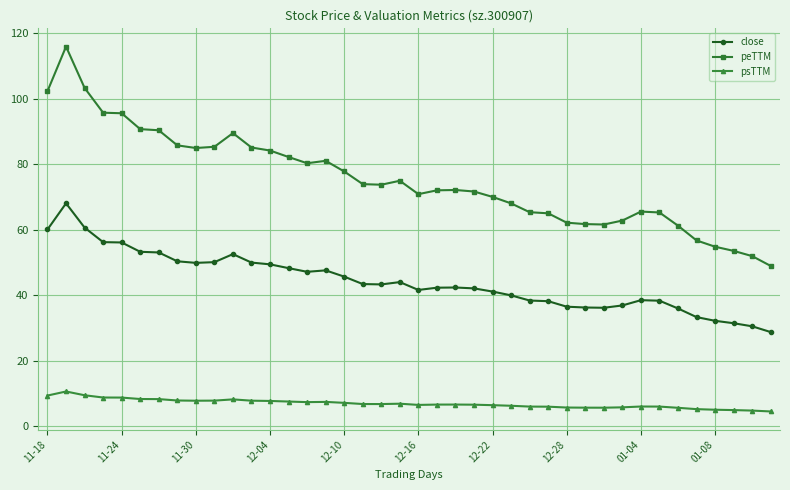

List the series in order of their overall mean, highest first.

peTTM, close, psTTM